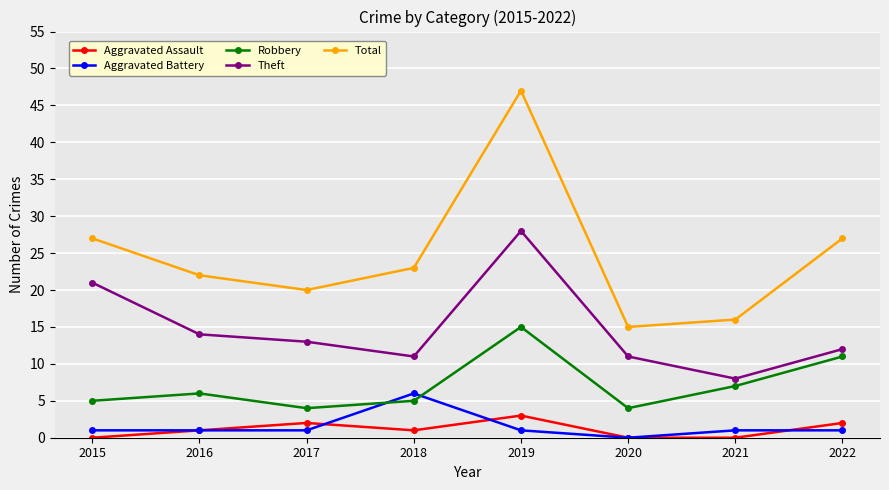

At which category is the sum across all series the highest?

2019